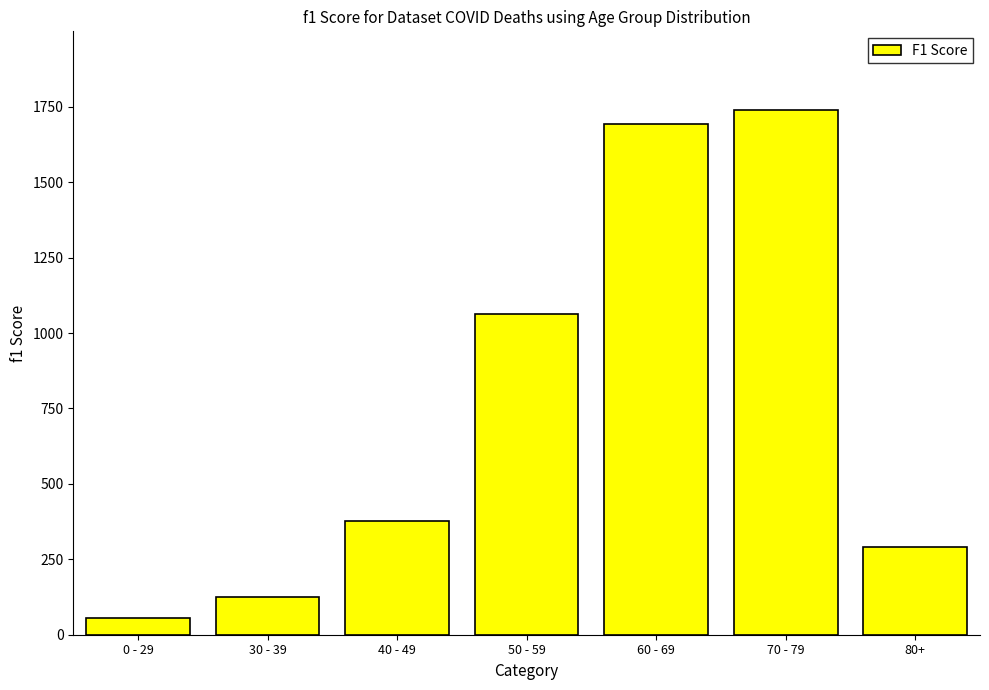

Between 30 - 39 and 80+, which is larger?

80+